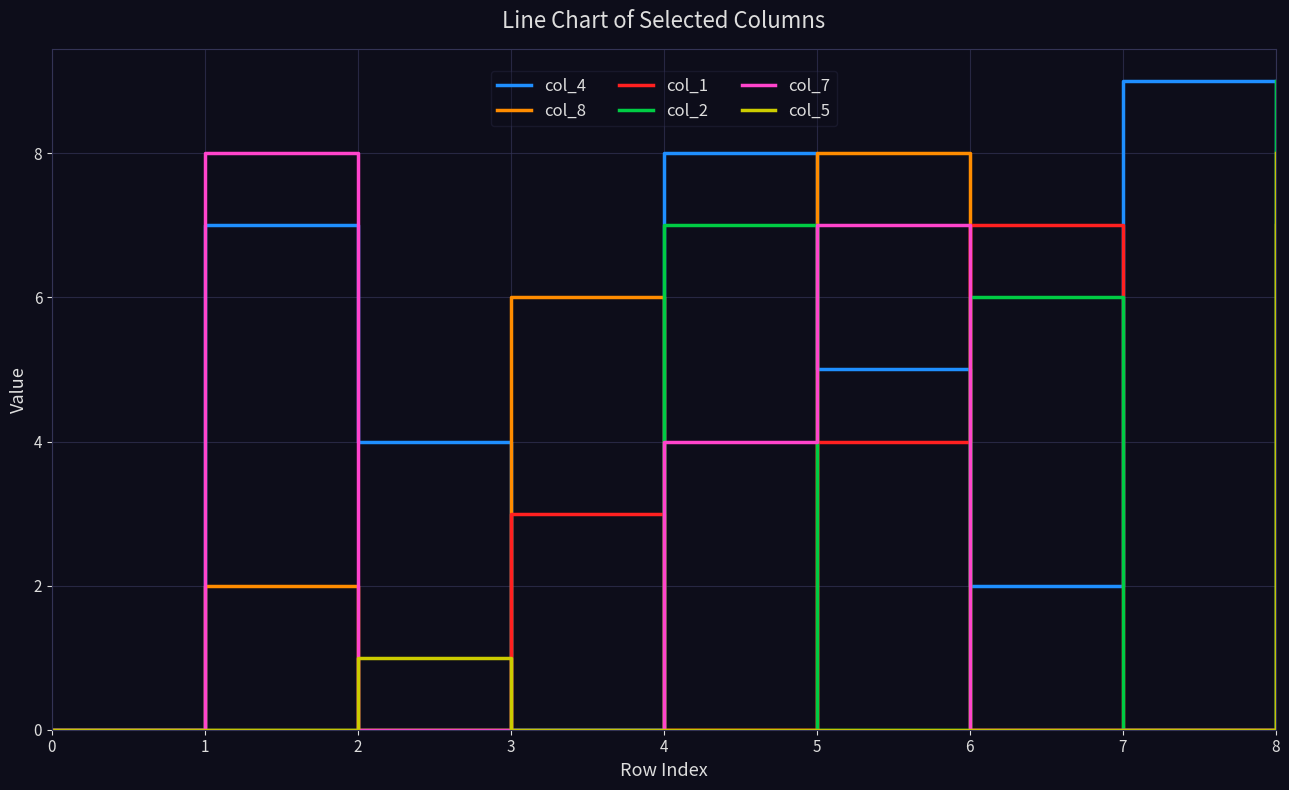

Reading left to right, transcribe all the data shown in this chart.

col_4: 0=0	1=7	2=4	3=0	4=8	5=5	6=2	7=9	8=0
col_8: 0=0	1=2	2=0	3=6	4=0	5=8	6=0	7=0	8=7
col_1: 0=0	1=0	2=0	3=3	4=0	5=4	6=7	7=0	8=0
col_2: 0=0	1=0	2=0	3=0	4=7	5=0	6=6	7=0	8=9
col_7: 0=0	1=8	2=0	3=0	4=4	5=7	6=0	7=0	8=0
col_5: 0=0	1=0	2=1	3=0	4=0	5=0	6=0	7=0	8=8